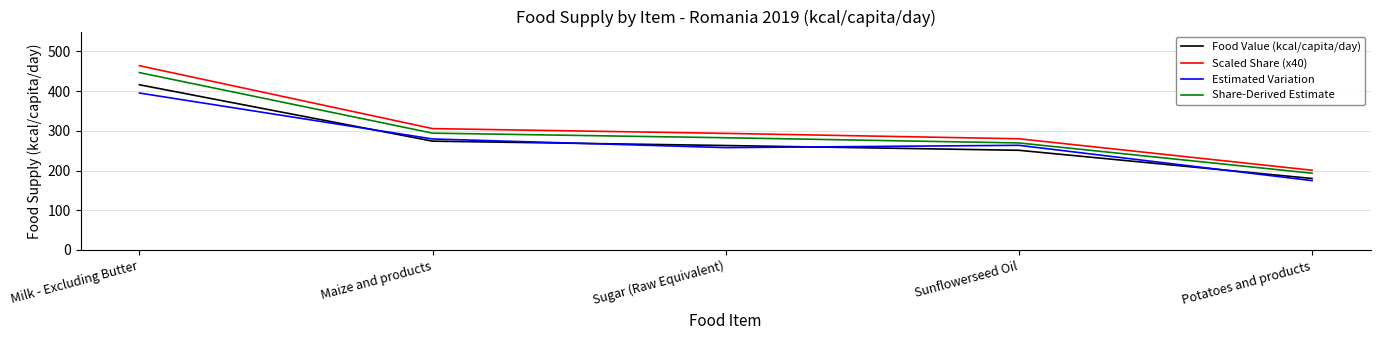

True or false: Share-Derived Estimate has a value of 442.1 at Sugar (Raw Equivalent).

False